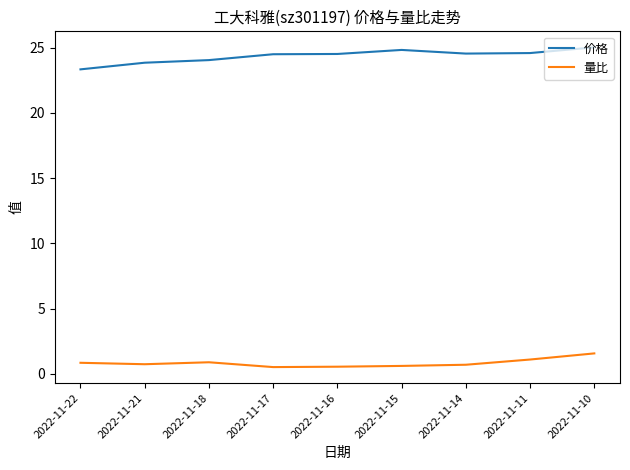

List the series in order of their overall mean, highest first.

价格, 量比